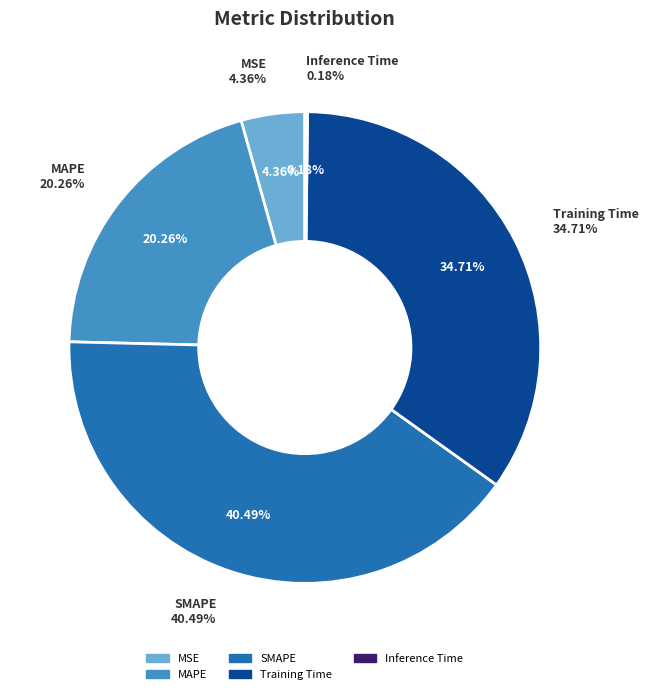

True or false: SMAPE accounts for 40% of the total.

True